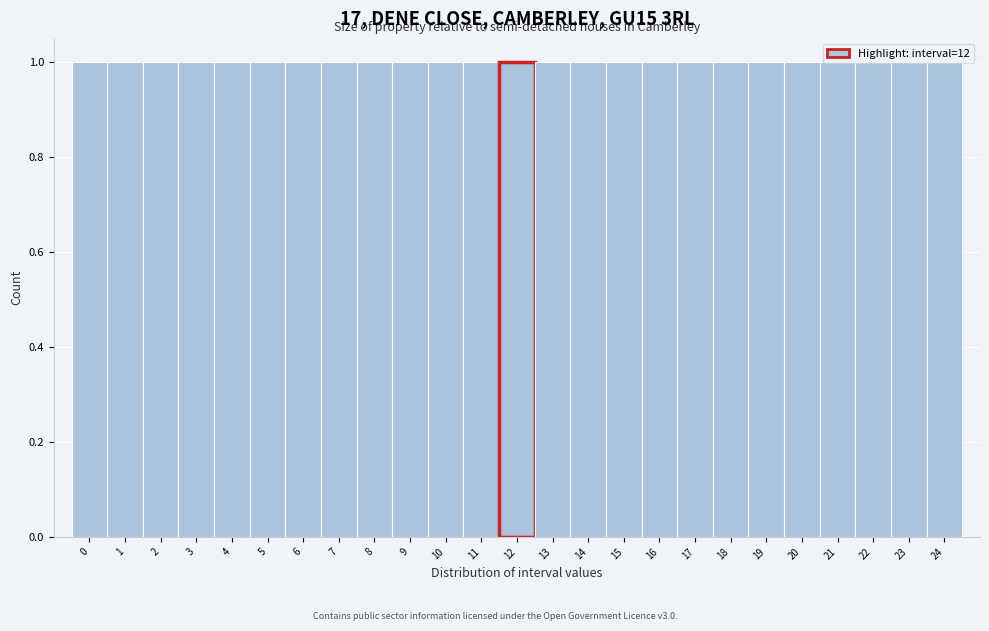

Reading left to right, list every bar in this chart as the range it spans on the x-axis followed by its height. The values are not printed on the chart, so give them approximately, as read against the axis.

-0.5 to 0.5: 1
0.5 to 1.5: 1
1.5 to 2.5: 1
2.5 to 3.5: 1
3.5 to 4.5: 1
4.5 to 5.5: 1
5.5 to 6.5: 1
6.5 to 7.5: 1
7.5 to 8.5: 1
8.5 to 9.5: 1
9.5 to 10.5: 1
10.5 to 11.5: 1
11.5 to 12.5: 1
12.5 to 13.5: 1
13.5 to 14.5: 1
14.5 to 15.5: 1
15.5 to 16.5: 1
16.5 to 17.5: 1
17.5 to 18.5: 1
18.5 to 19.5: 1
19.5 to 20.5: 1
20.5 to 21.5: 1
21.5 to 22.5: 1
22.5 to 23.5: 1
23.5 to 24.5: 1